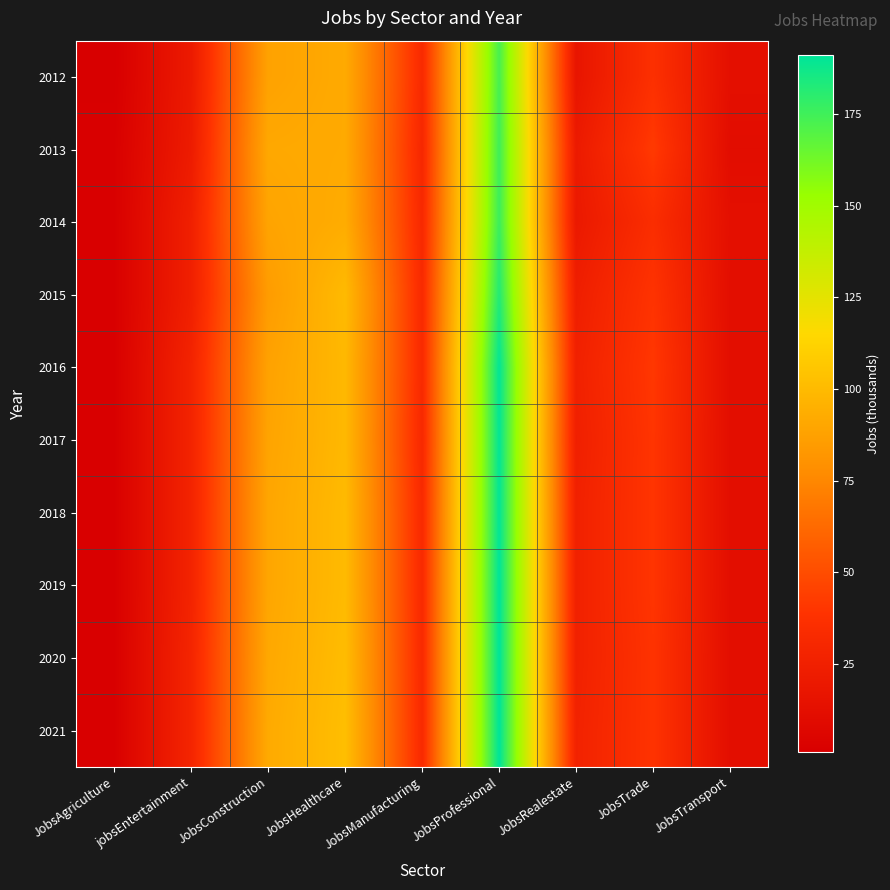

What is the minimum value shown in the chart?

1